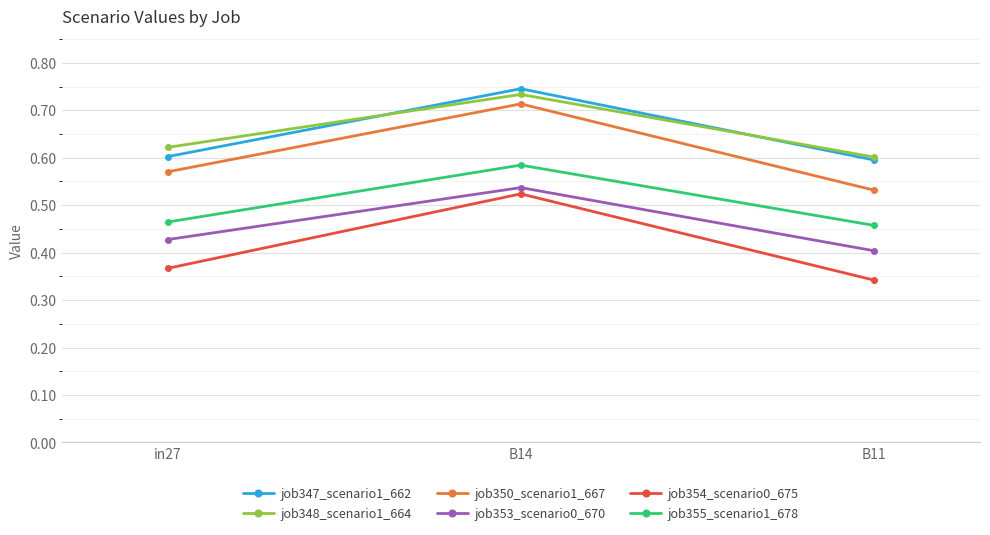

How many lines are shown in the chart?

6